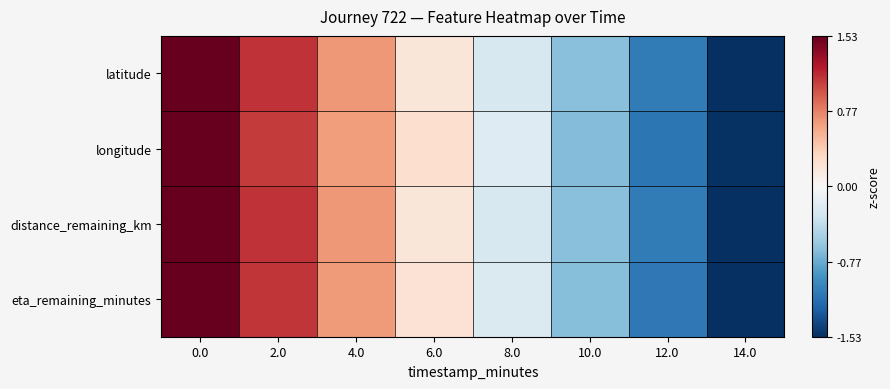

Rank the series at 8.0 from highest to lowest value.

longitude, eta_remaining_minutes, distance_remaining_km, latitude